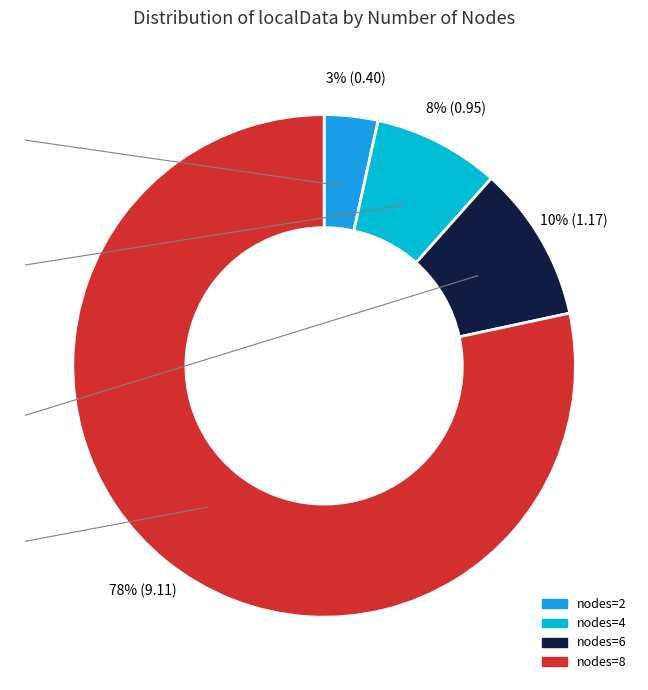

To the nearest percent, what is the average slice percentage?

25%